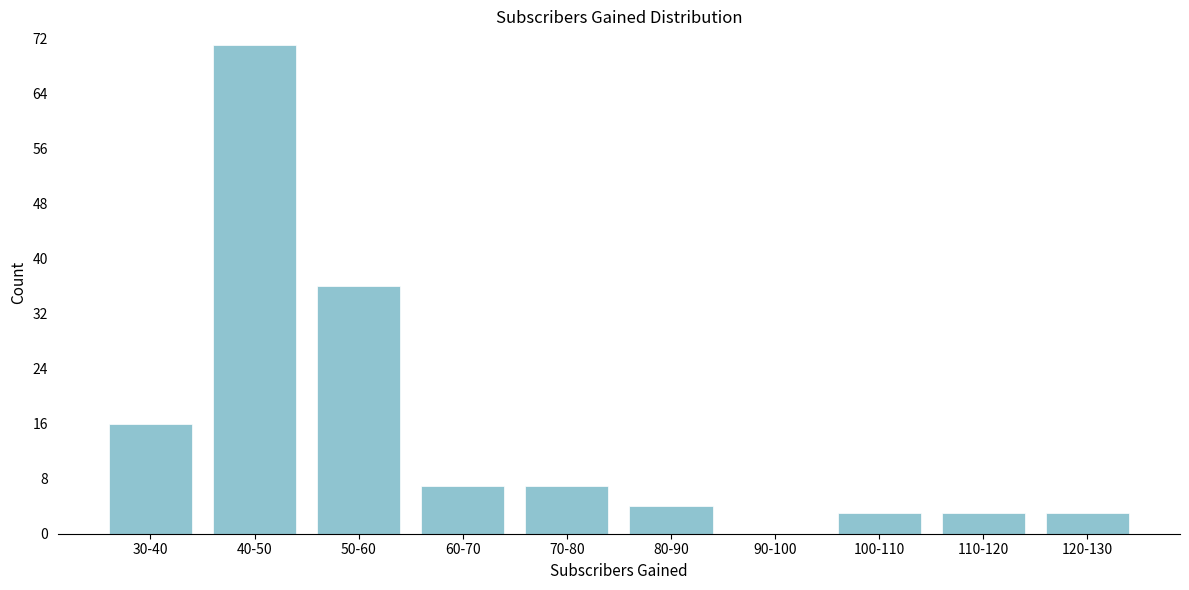

Reading left to right, transcribe all the data shown in this chart.

30-40=16	40-50=71	50-60=36	60-70=7	70-80=7	80-90=4	90-100=0	100-110=3	110-120=3	120-130=3